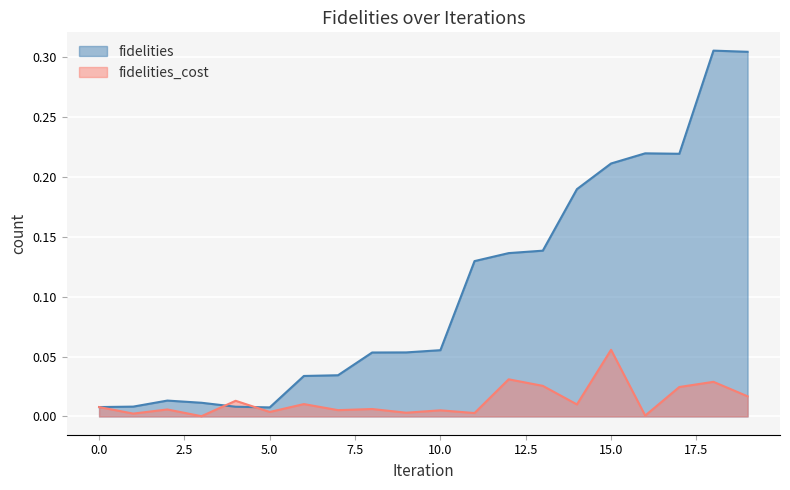

List the series in order of their peak value, highest first.

fidelities, fidelities_cost